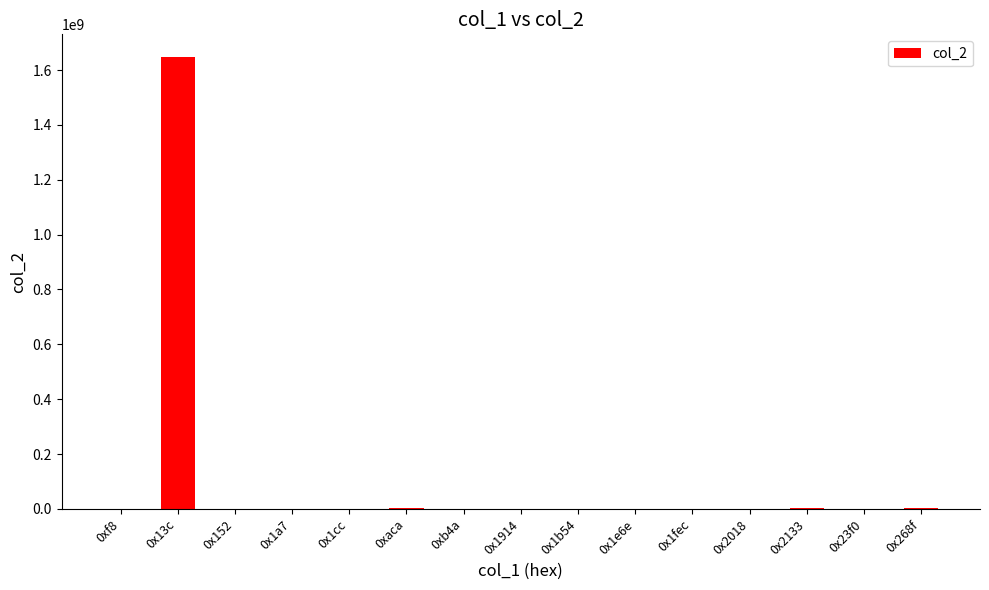

What is the sum of all values?

1658484507